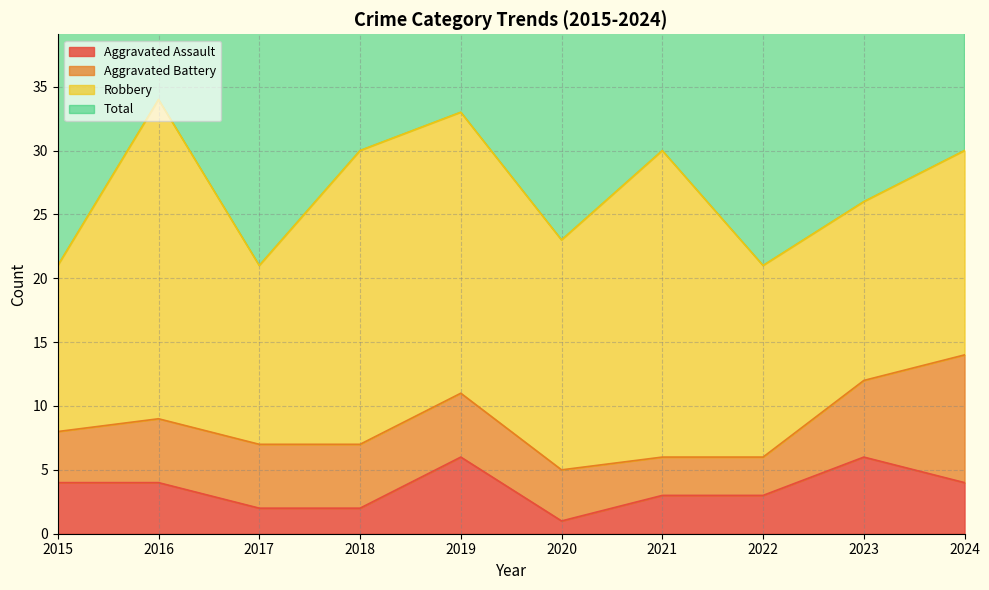

What is the approximate value of Total at 2022, to the nearest 10?

40